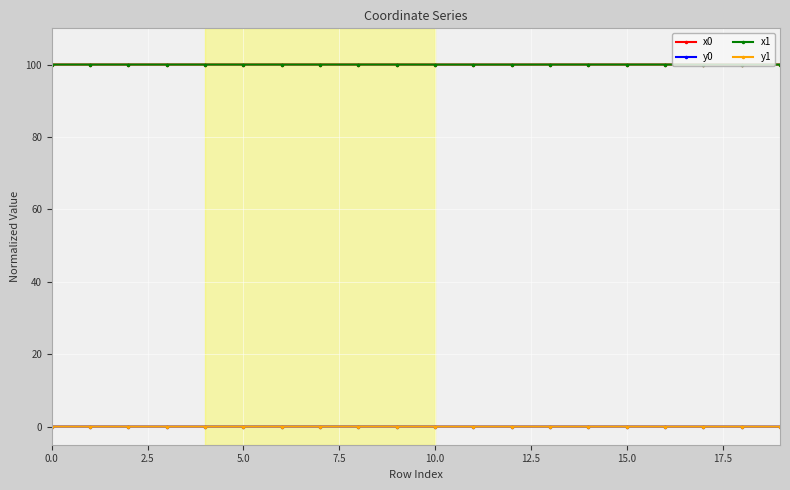

True or false: y1 has more than 2 points higher than both neighbors.

True